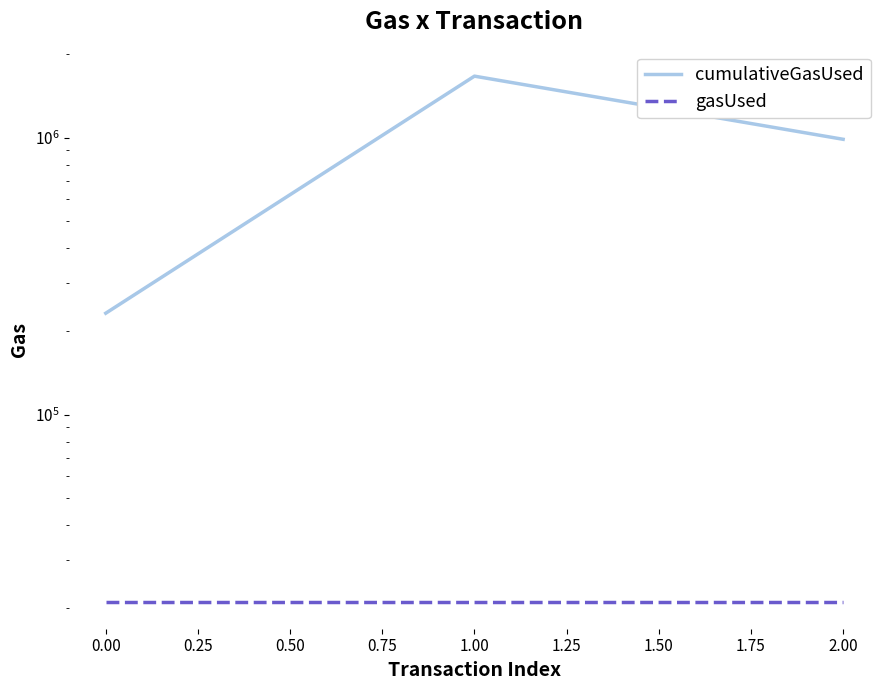

Between 0.00 and 1.00, which series saw the biggest shift?

cumulativeGasUsed